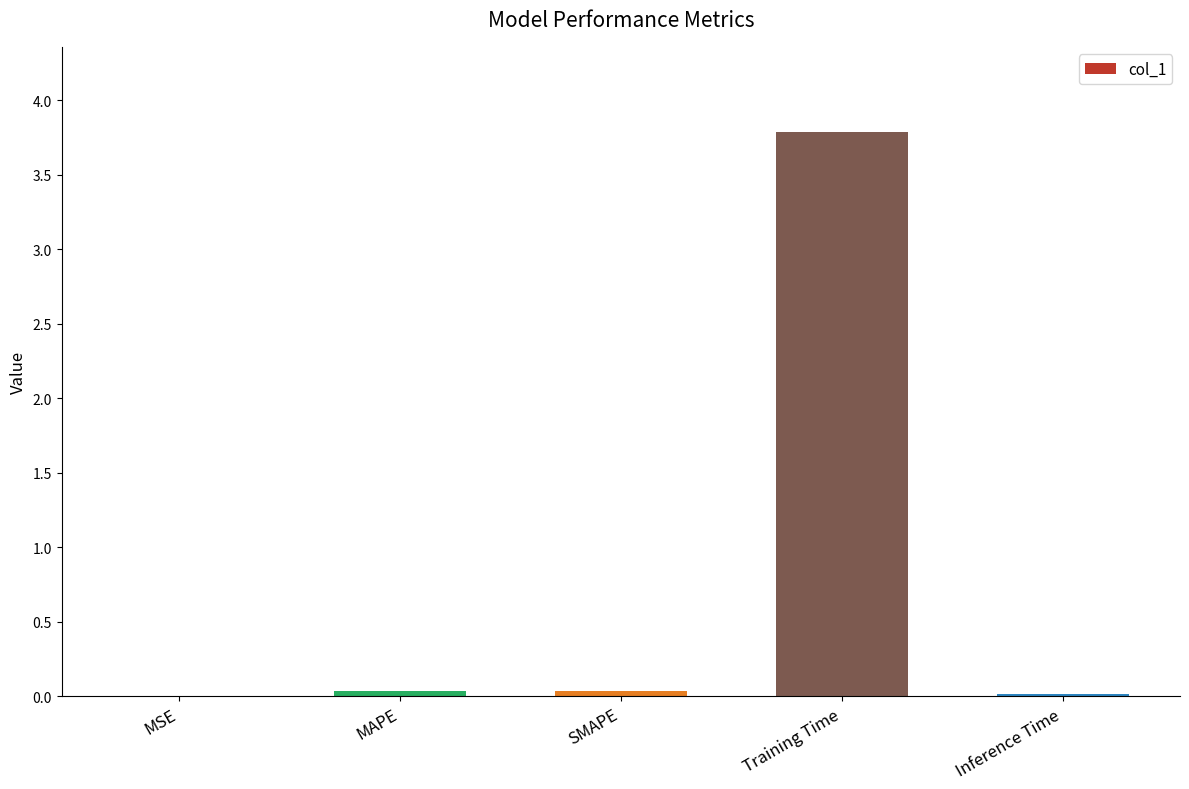

Between Training Time and MAPE, which is larger?

Training Time